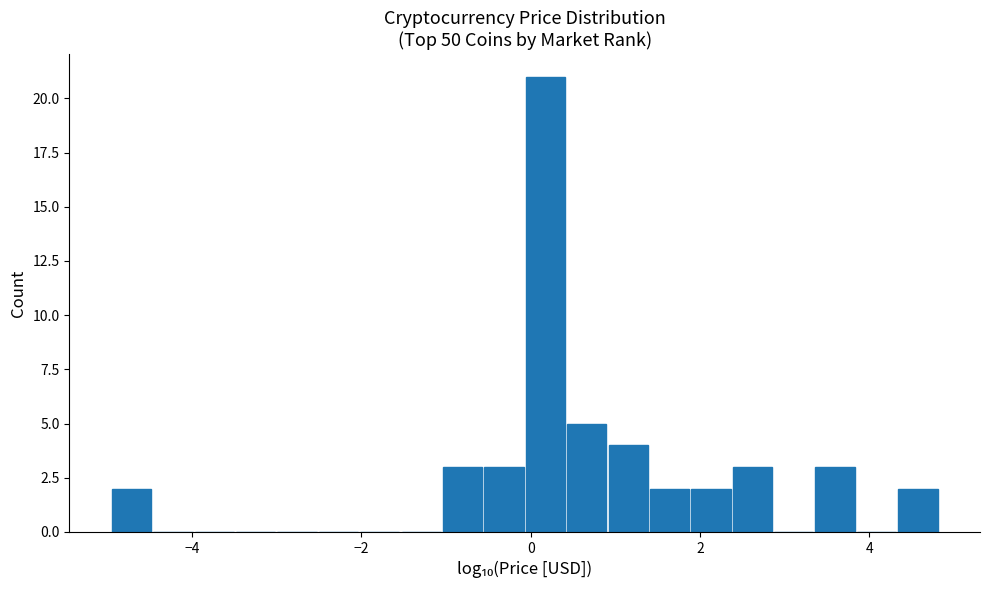

Read against the x-axis, roughly where is the centre of the tallest bar?

0.2